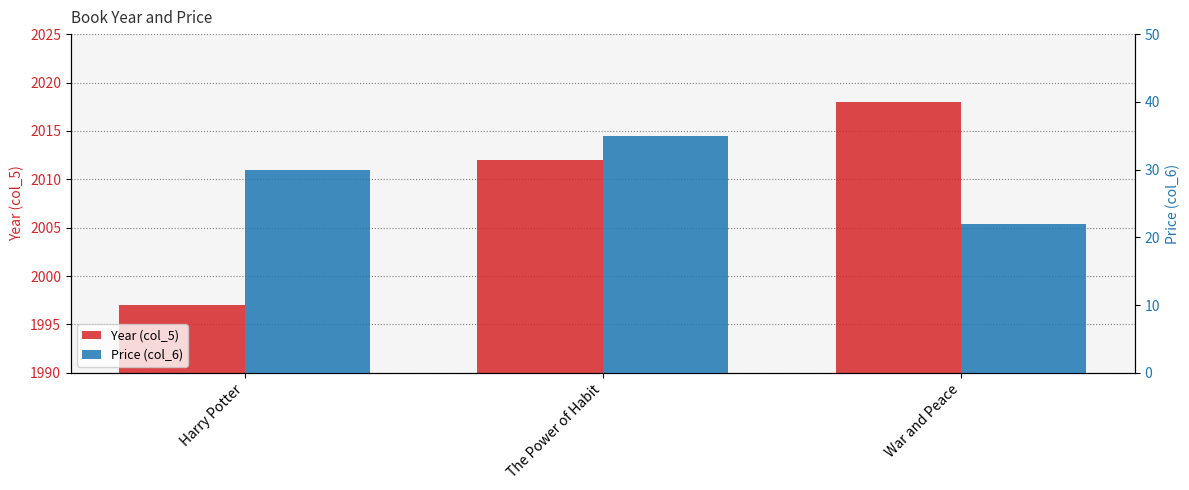

Is the value of Price (col_6) at War and Peace greater than the value of Year (col_5) at Harry Potter?

No